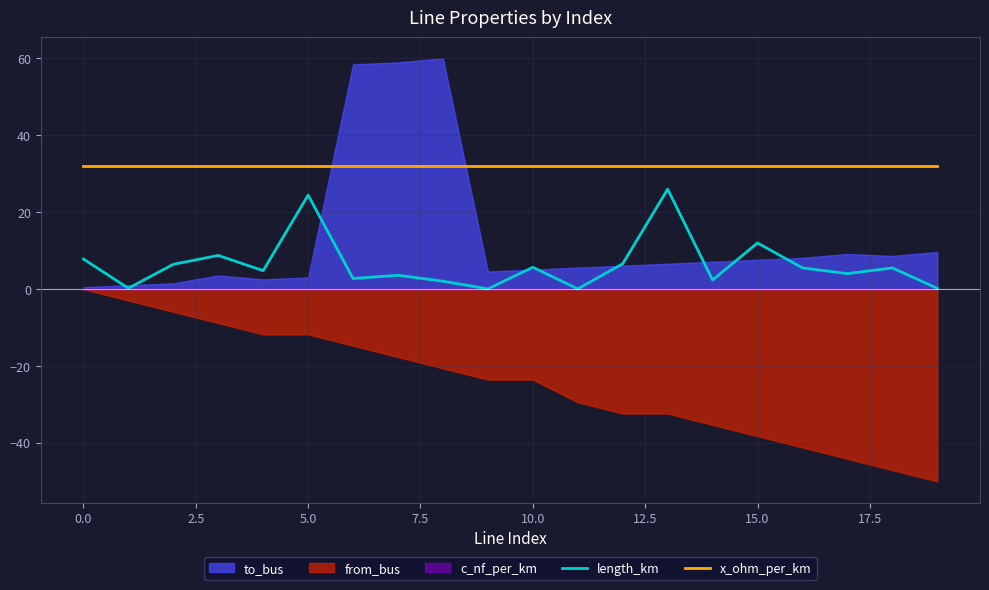

True or false: length_km and x_ohm_per_km cross at least once.

False